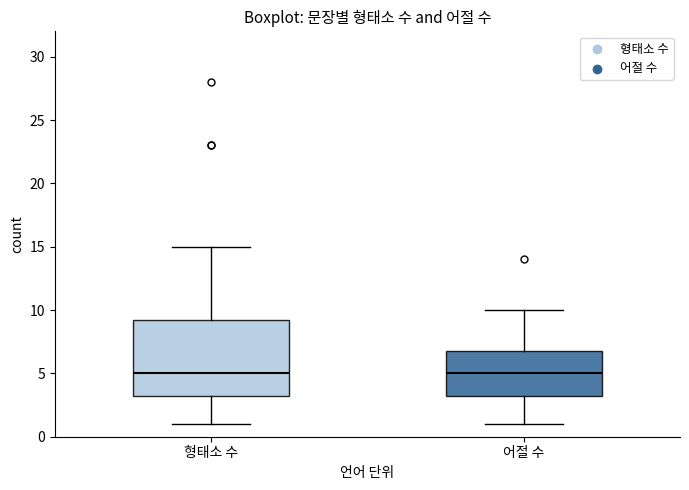

Which box is the tallest, from its lower edge to its upper edge?

형태소 수